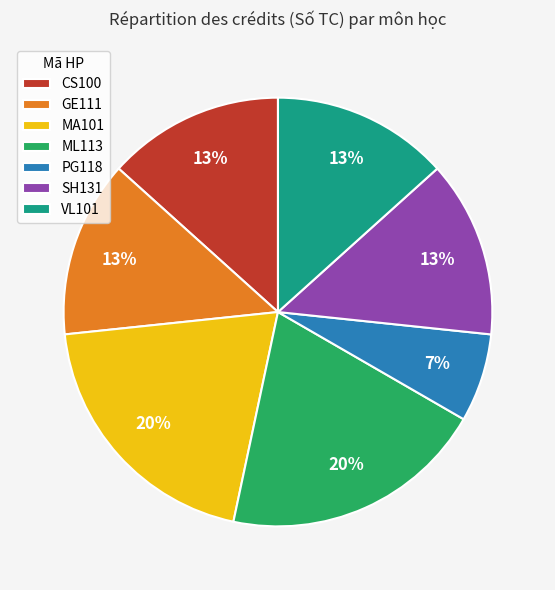

Is GE111 the majority of the pie?

No